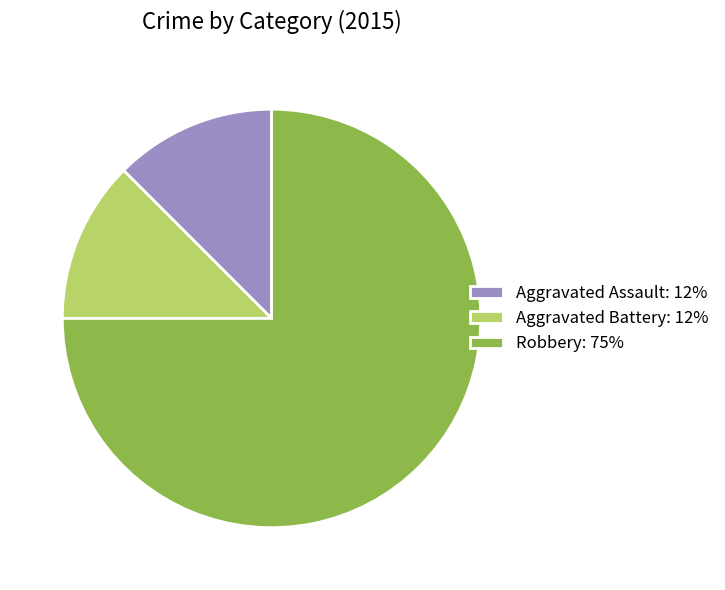

How many slices are in this pie chart?

3